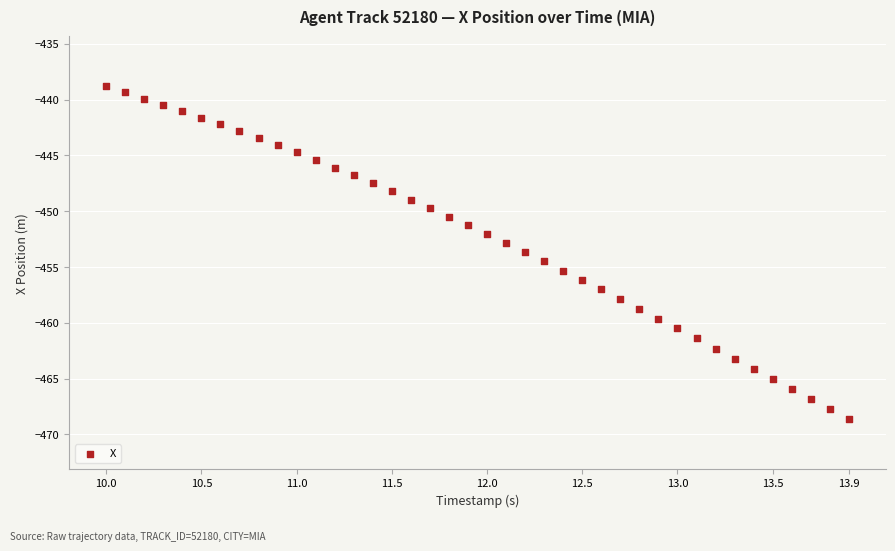

What is the range of Y values (max minus min)?

29.8